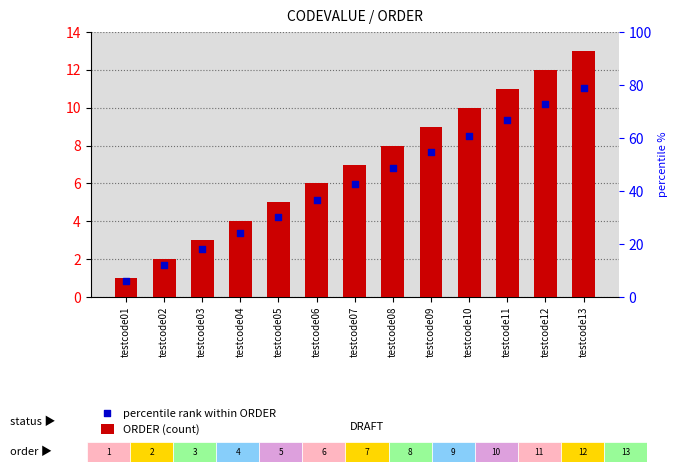

What is the total value across all series at testcode09?

16.6